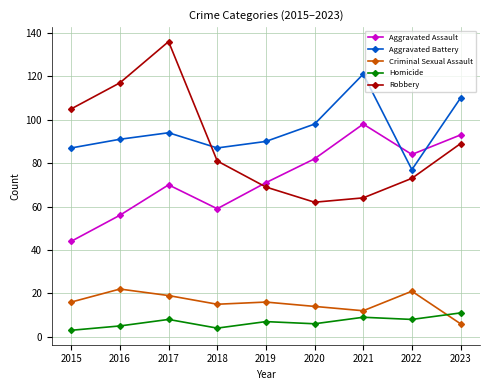

What is the difference between the maximum and minimum values in the Homicide series?

8